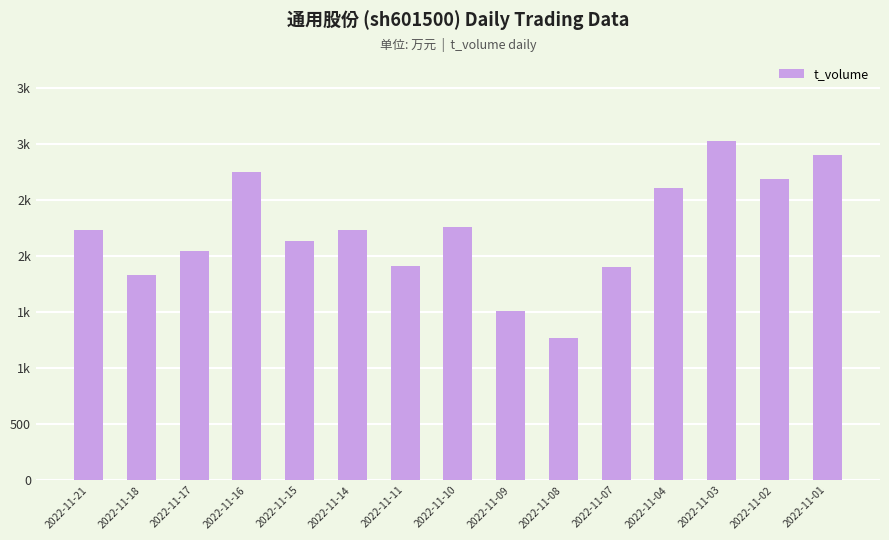

The value at 2022-11-16 is 2745. True or false?

True